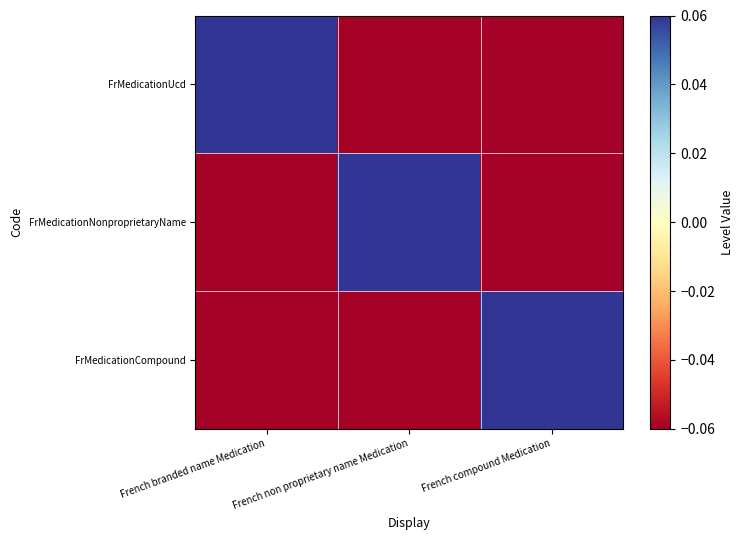

What is the spread (max minus min) of values at French non proprietary name Medication?

1.0